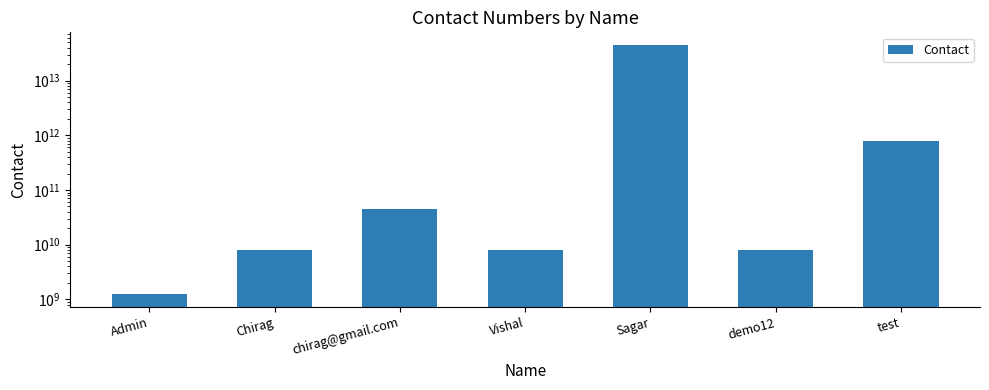

Rank the categories by value from highest to lowest.

Sagar, test, chirag@gmail.com, Vishal, demo12, Chirag, Admin